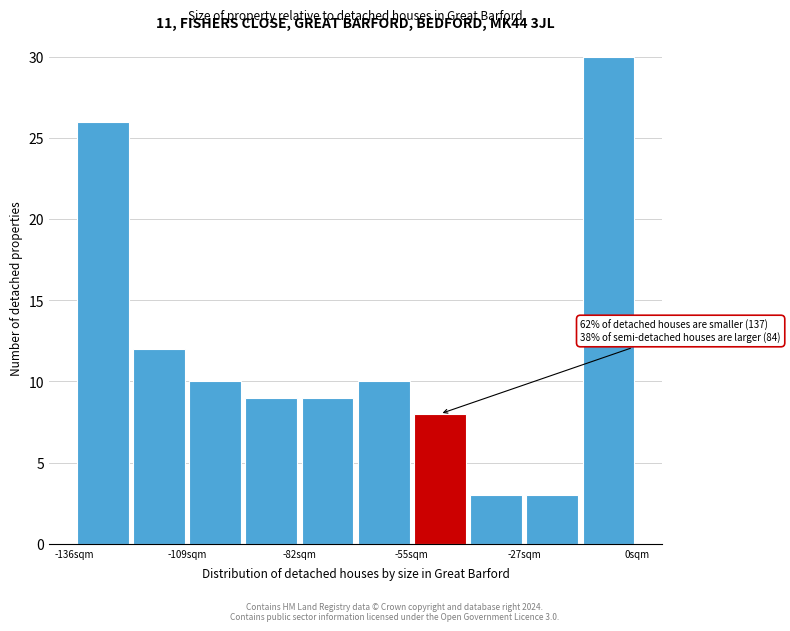

Around what value on the x-axis is the tallest bar? Give the approximate position of its centre, as read against the axis.

-5